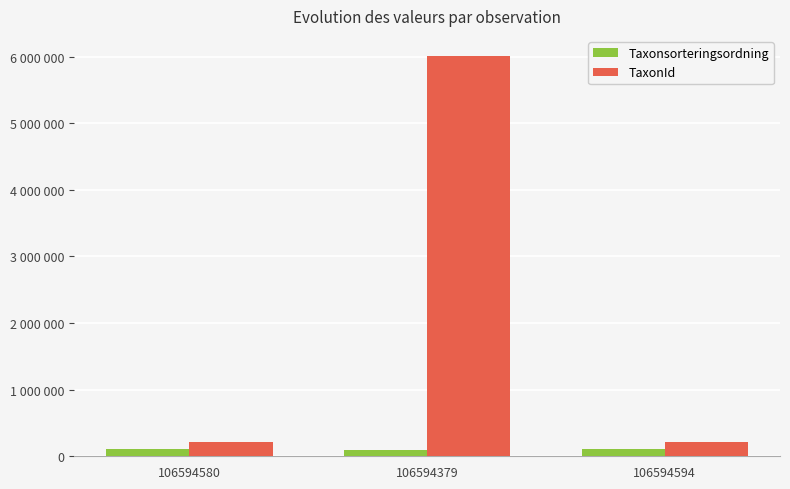

What are all the series names shown in the legend?

Taxonsorteringsordning, TaxonId